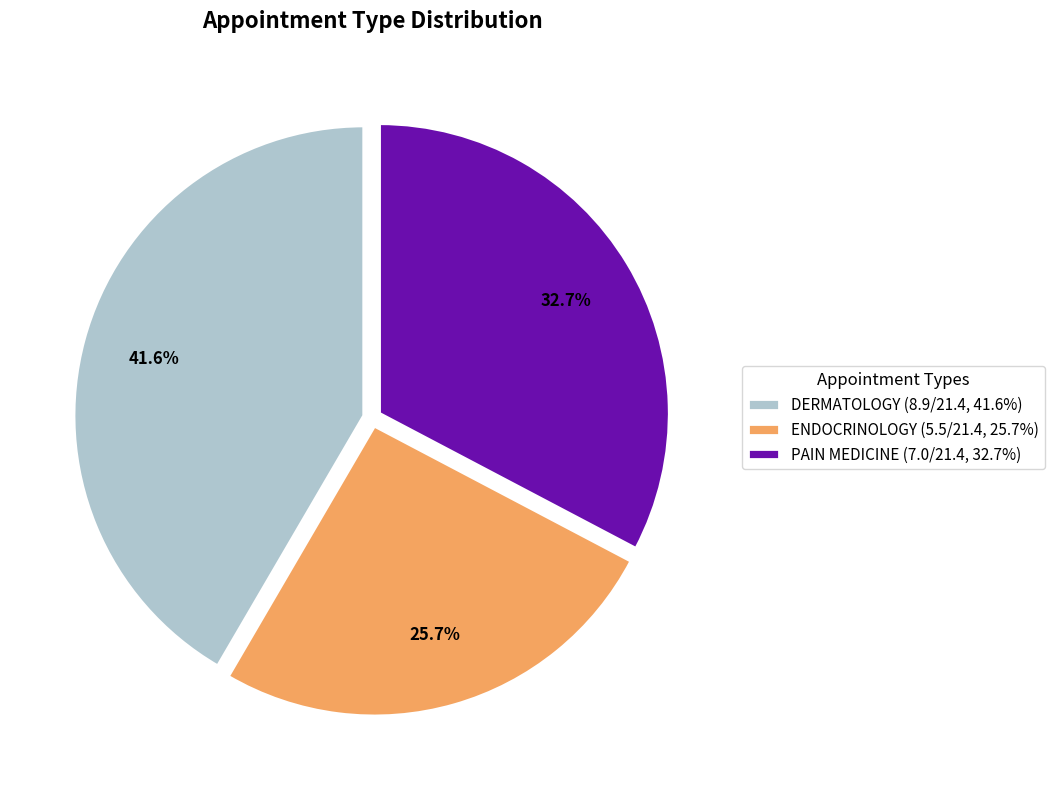

Which slice is the largest?

DERMATOLOGY